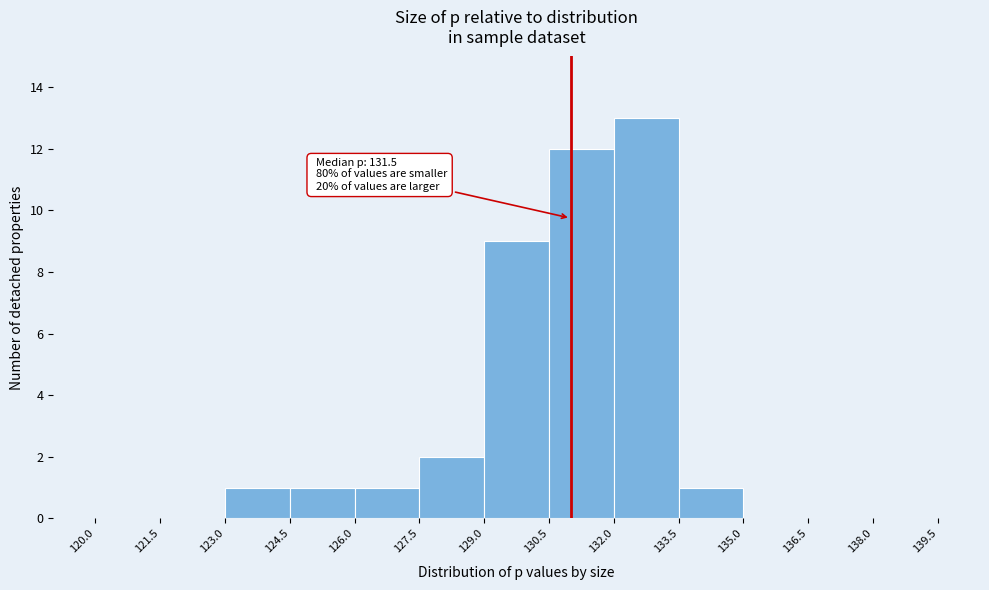

Which range on the x-axis has the tallest bar?

132.0 to 133.5